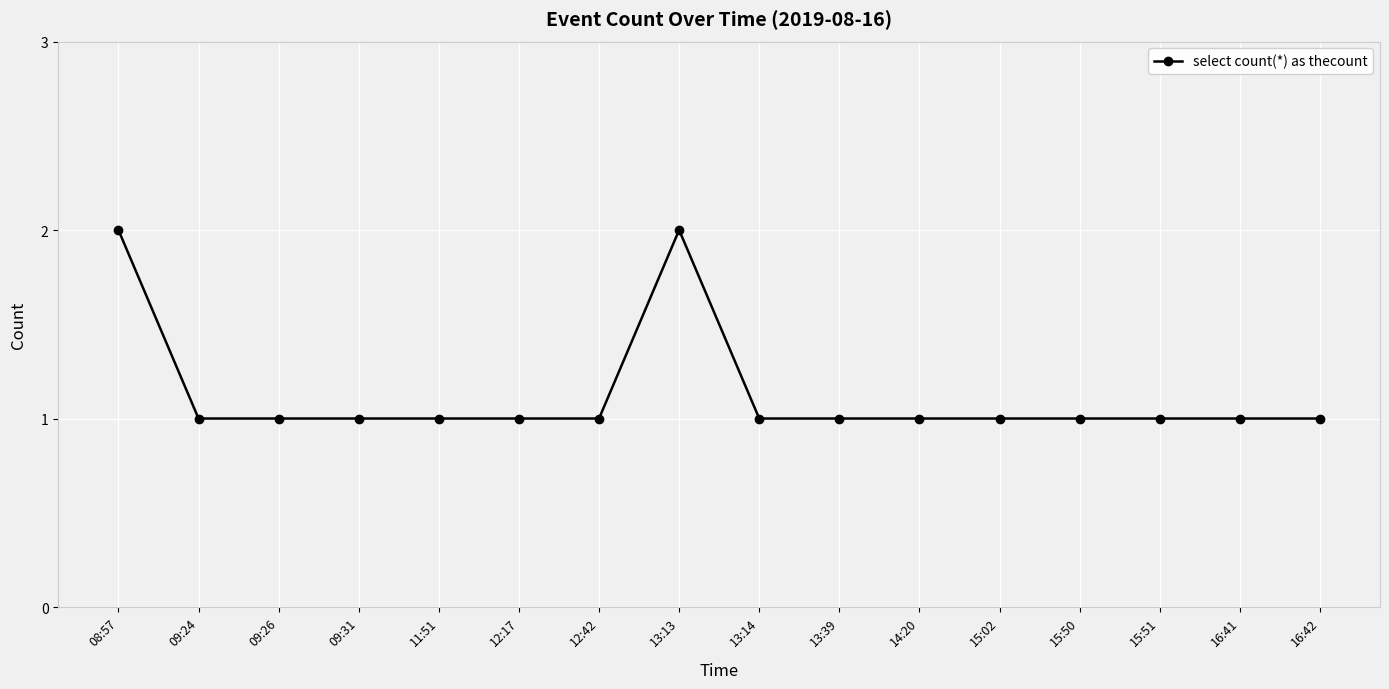

How many data points does each series have?

16